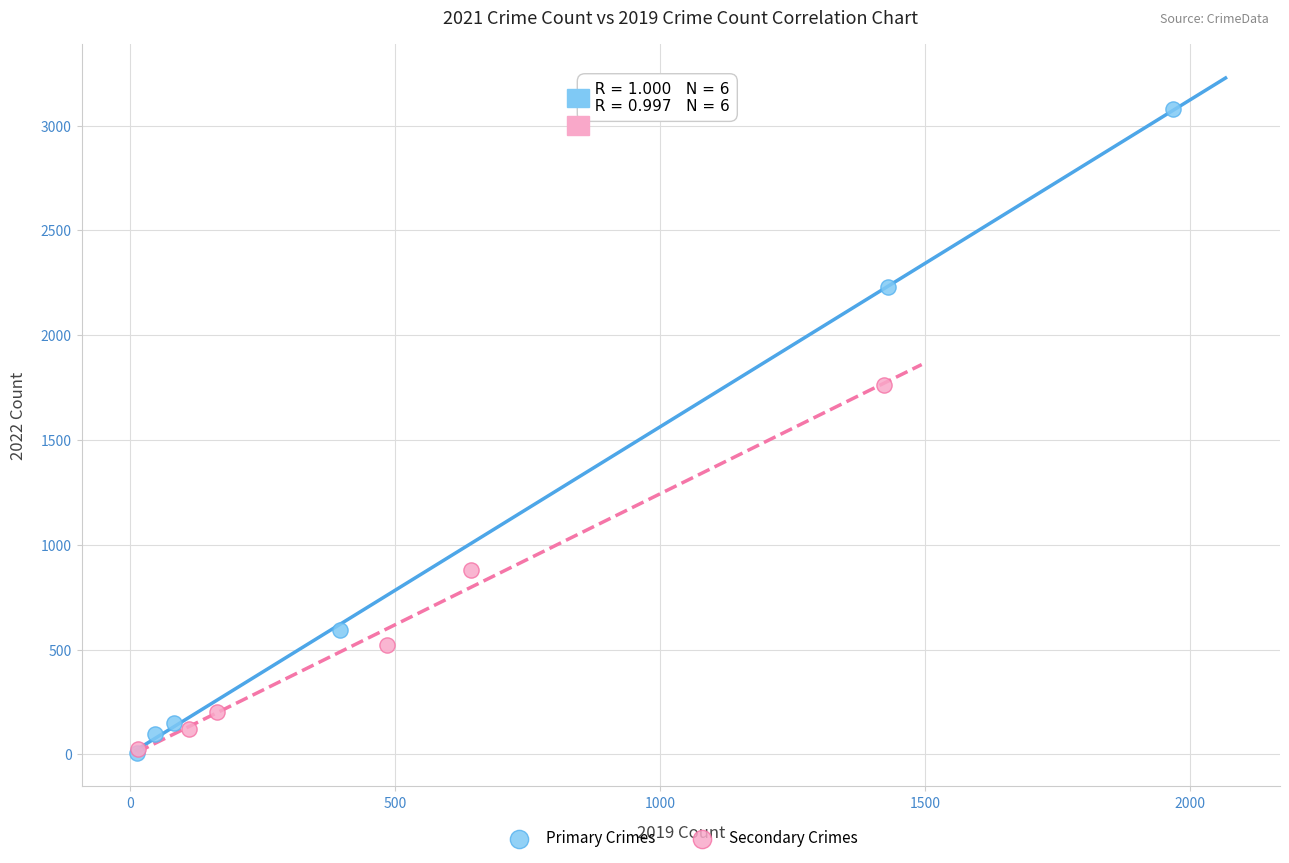

Which series reaches the maximum Y coordinate?

Primary Crimes